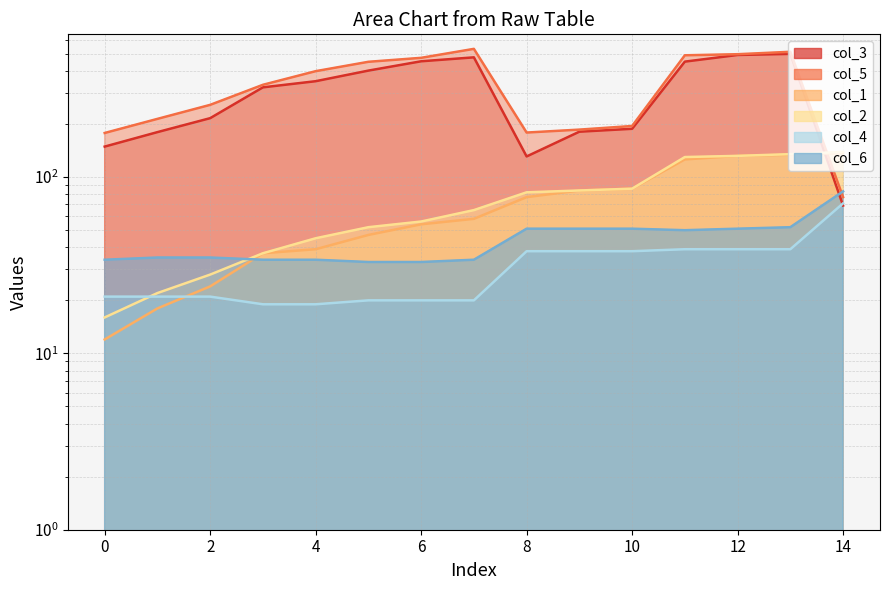

What is the sum of the col_4 values at 13 and 12?

78